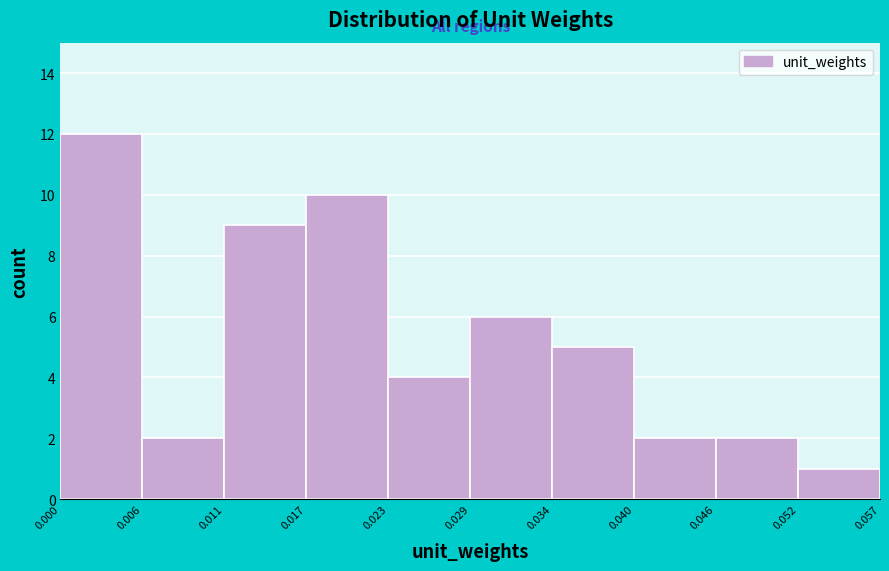

Over which range of the x-axis is the bar tallest?

0.000 to 0.006